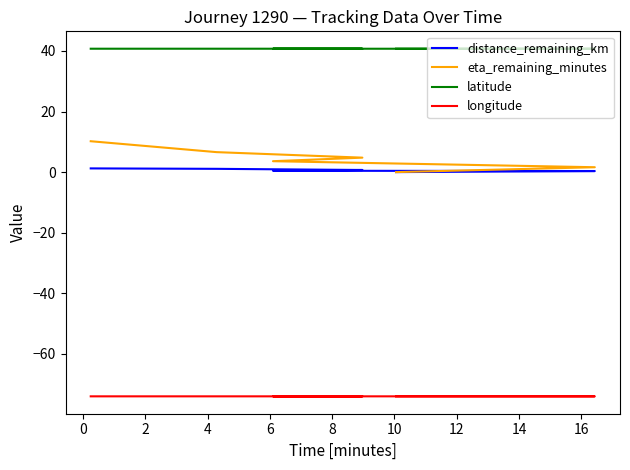

Between 6 and 8, which series saw the biggest shift?

eta_remaining_minutes